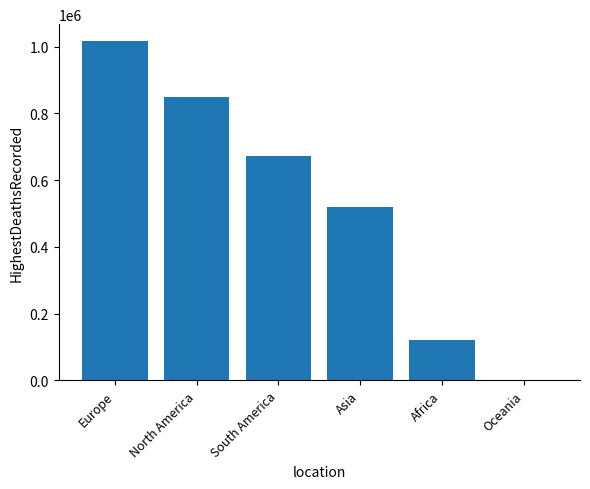

What is the sum of all values?

3180223